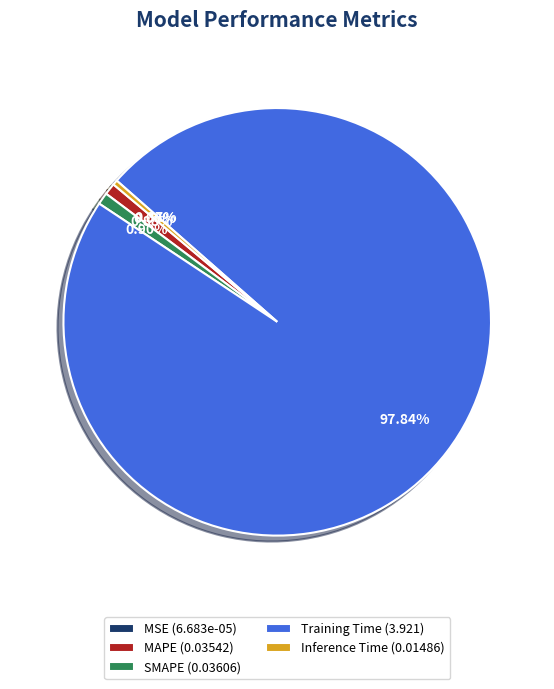

Between MAPE (0.03542) and Training Time (3.921), which is larger?

Training Time (3.921)